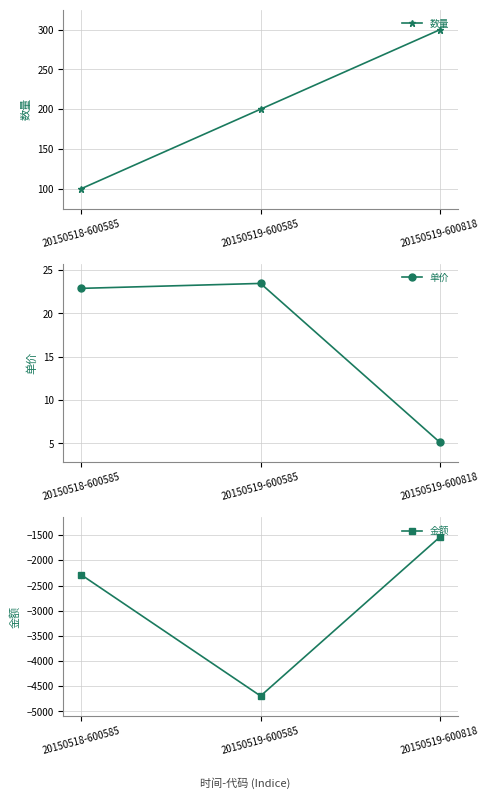

What is the difference between the maximum and minimum values in the 单价 series?

18.3